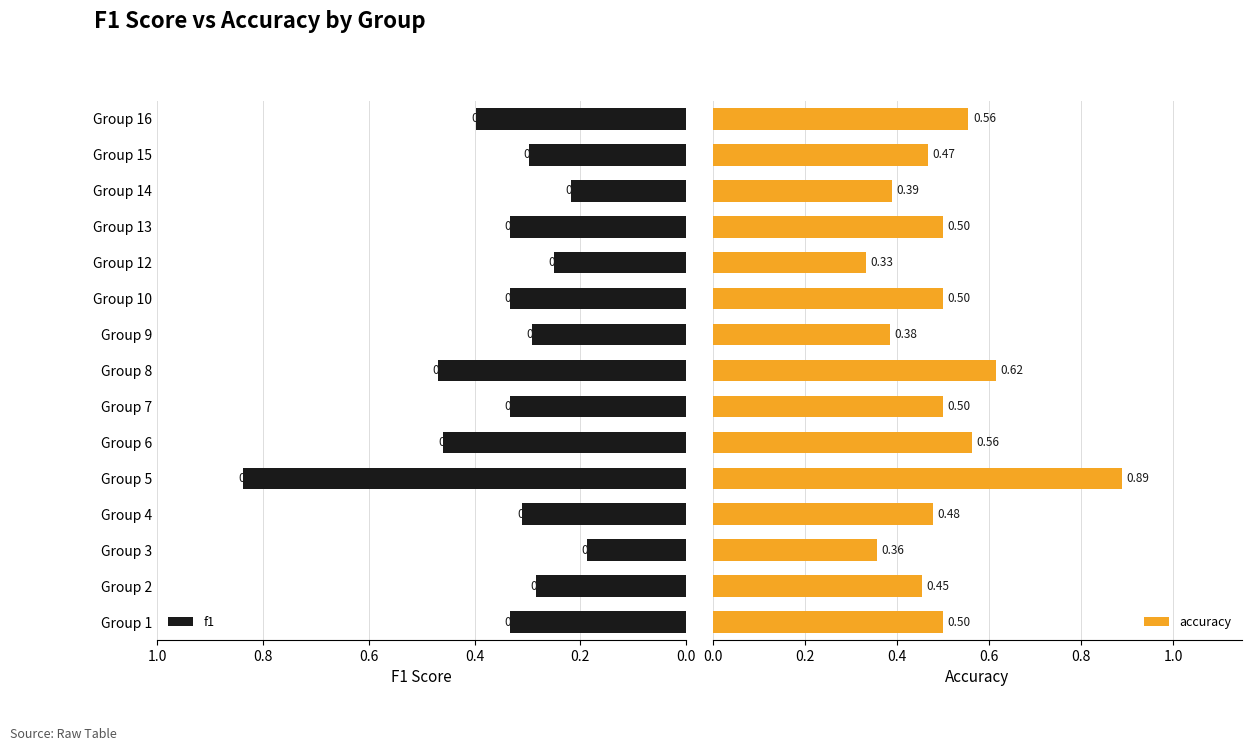

How many groups of bars are there?

15